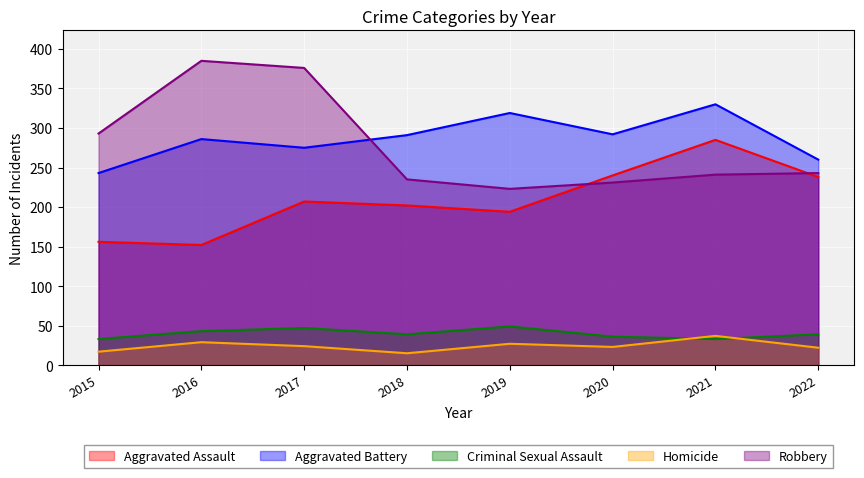

What is the value of the Aggravated Battery point at the 5th from the left?

319